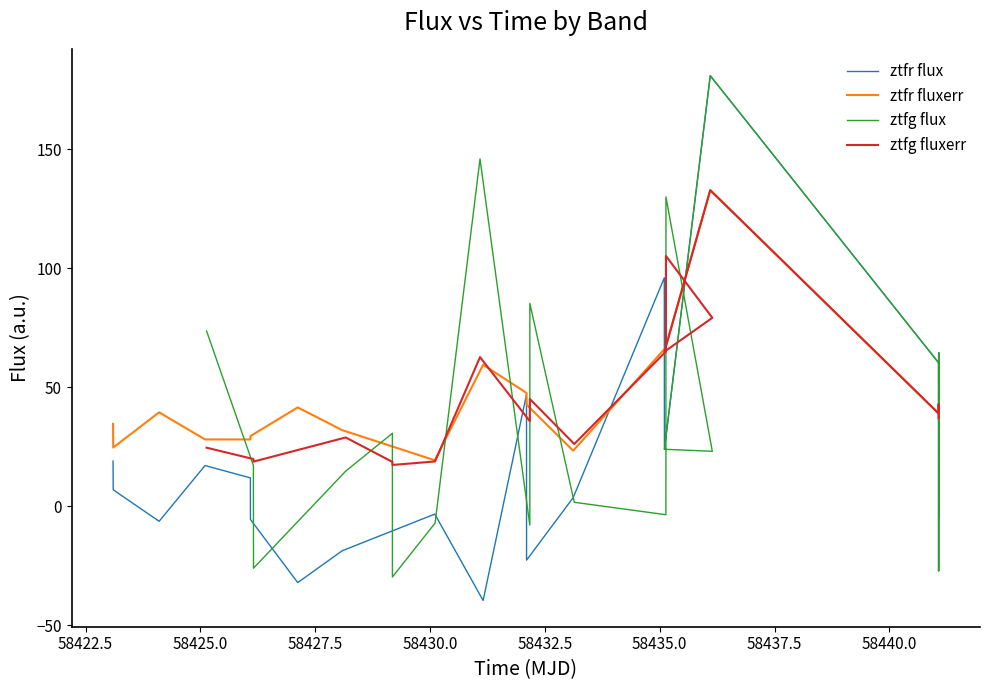

What is the maximum value for ztfr fluxerr?

132.8